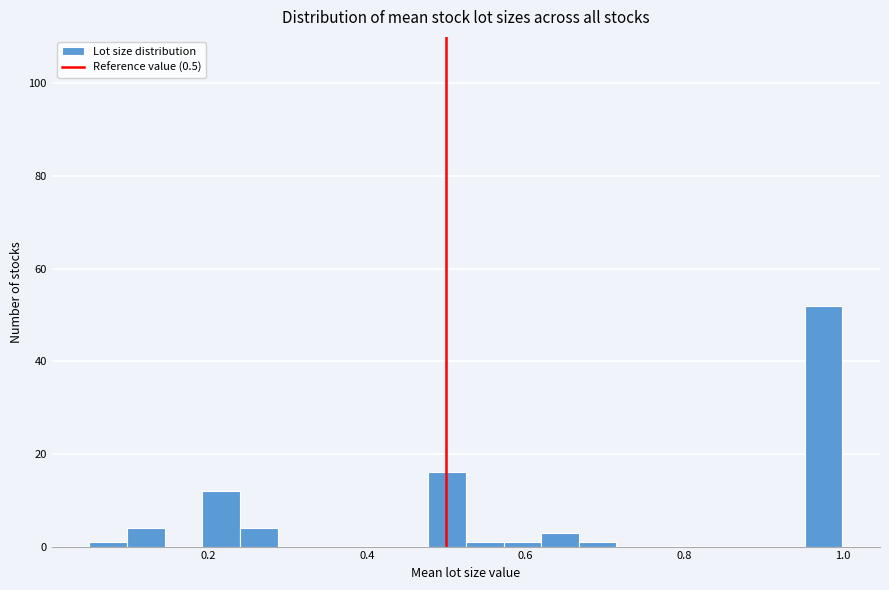

Around what value on the x-axis is the tallest bar? Give the approximate position of its centre, as read against the axis.

0.98